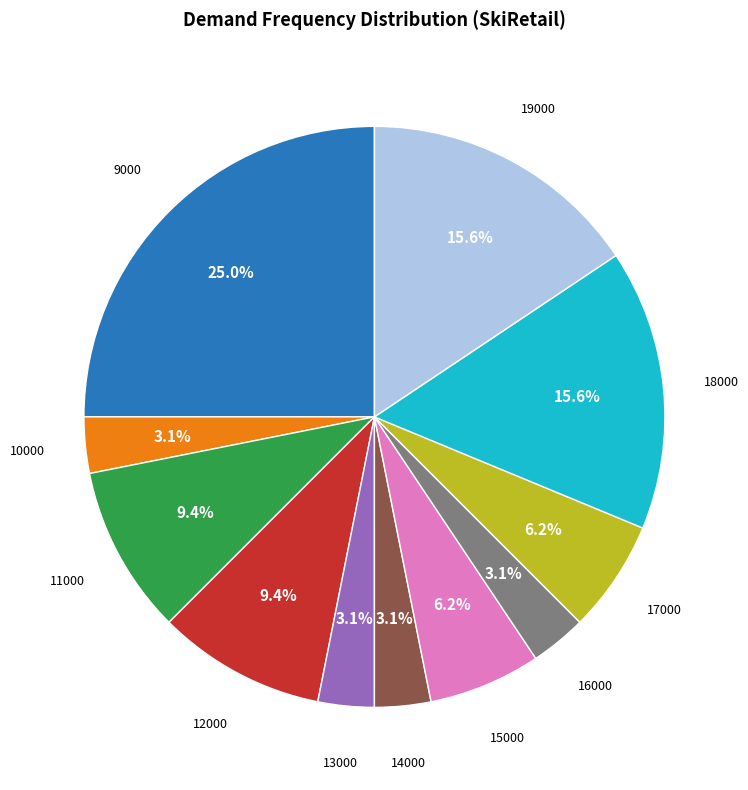

Is there a majority slice in this chart?

No